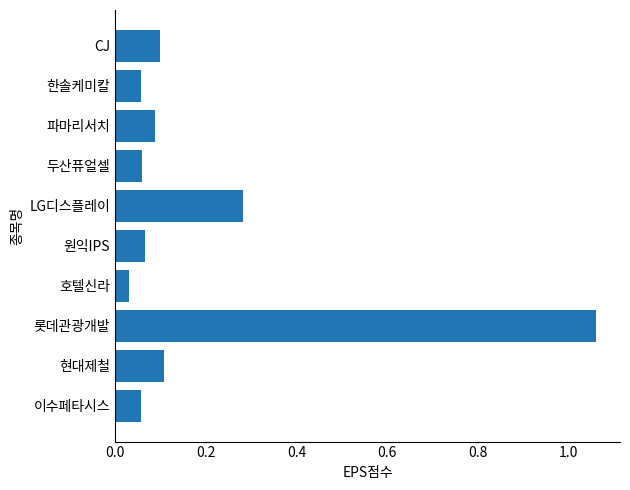

What is the sum of all values?

1.9